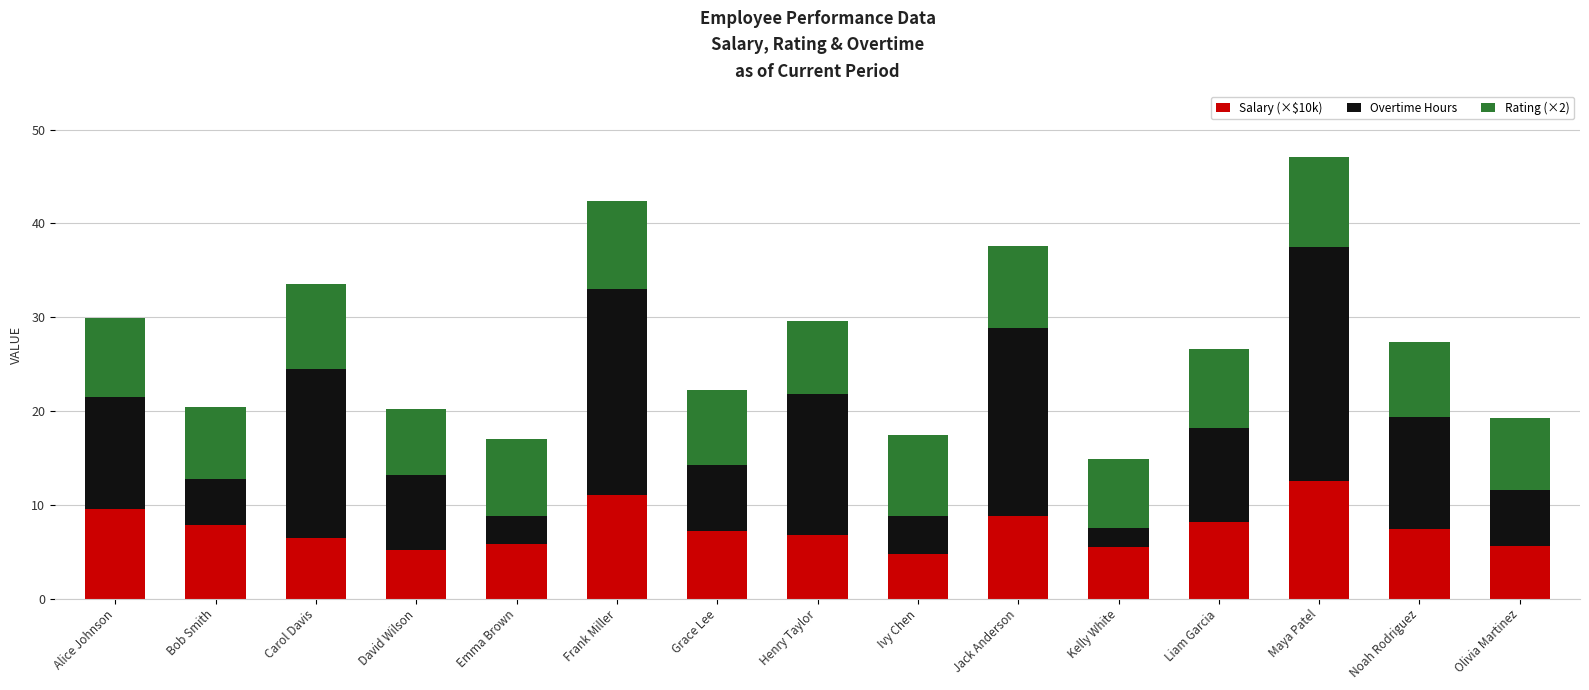

What is the sum of all Salary (×$10k) values?

112.6